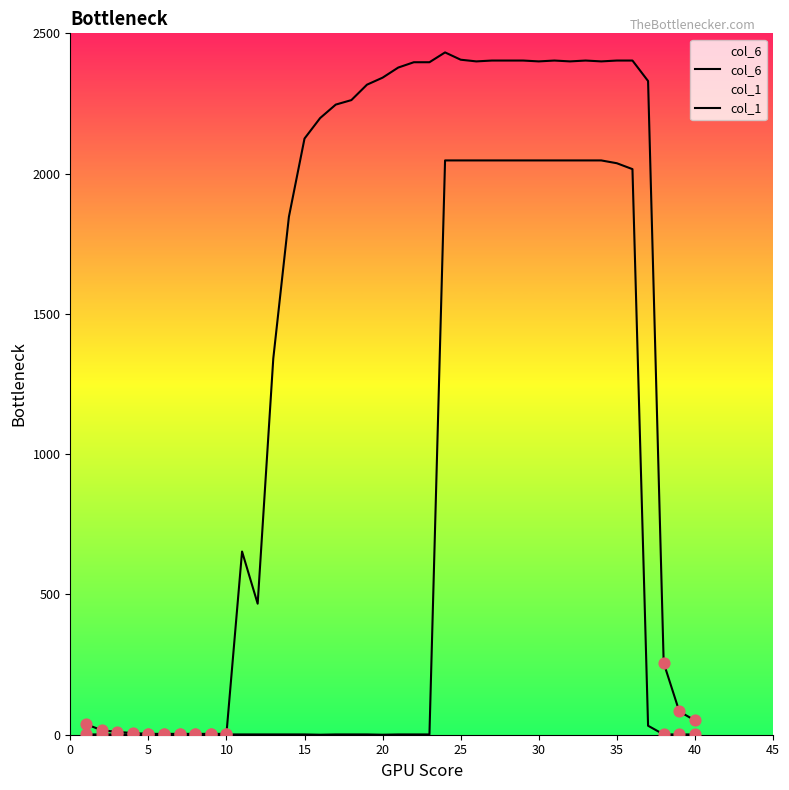

What is the total value across all series at 20?

2342